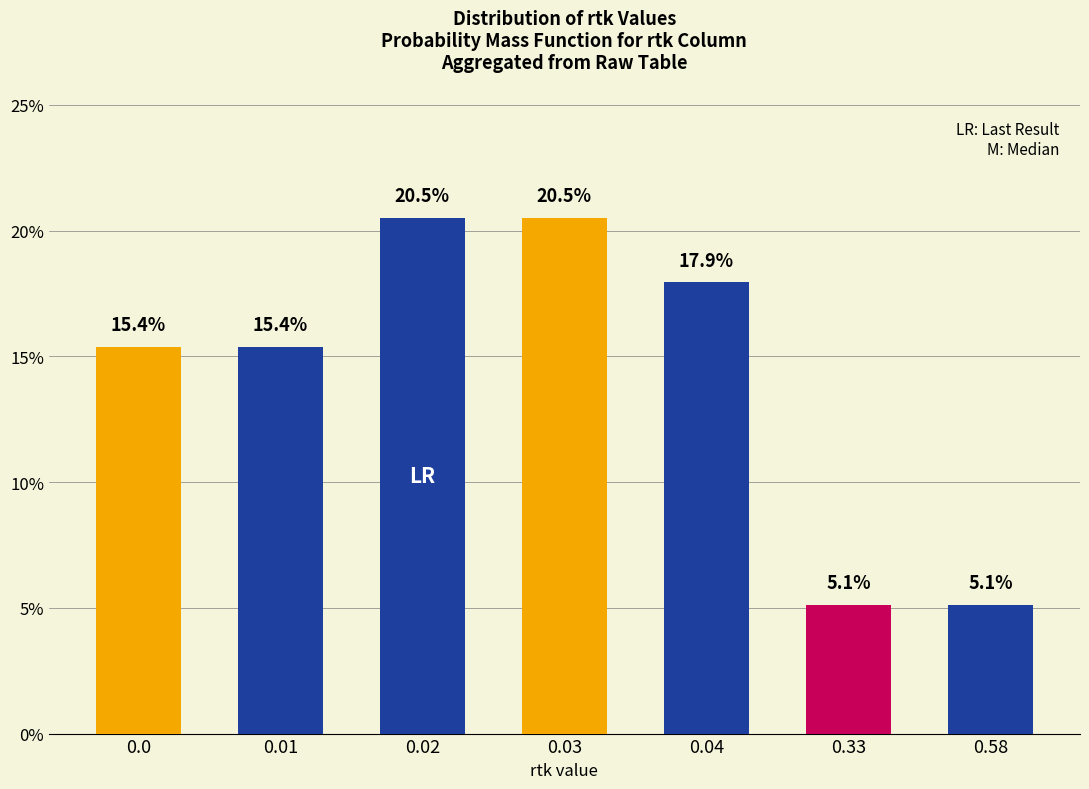

What is the smallest value displayed?

5.1